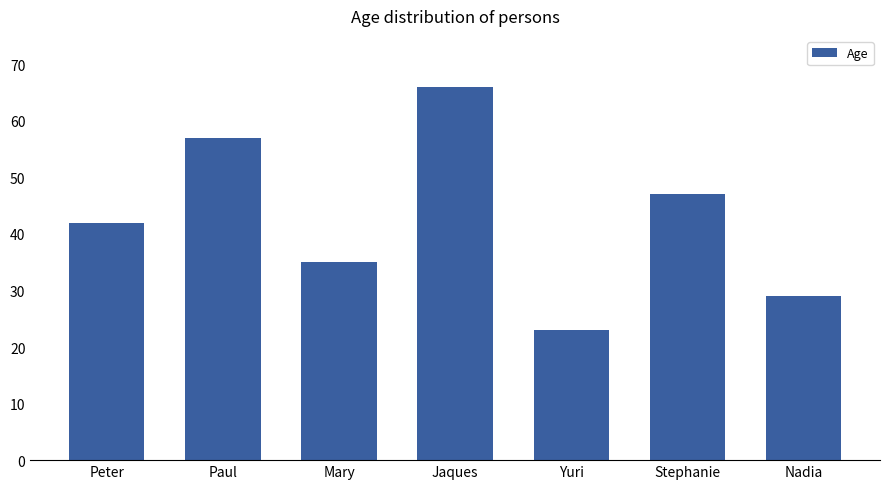

What is the ratio of the value at Nadia to the value at Jaques?

0.4